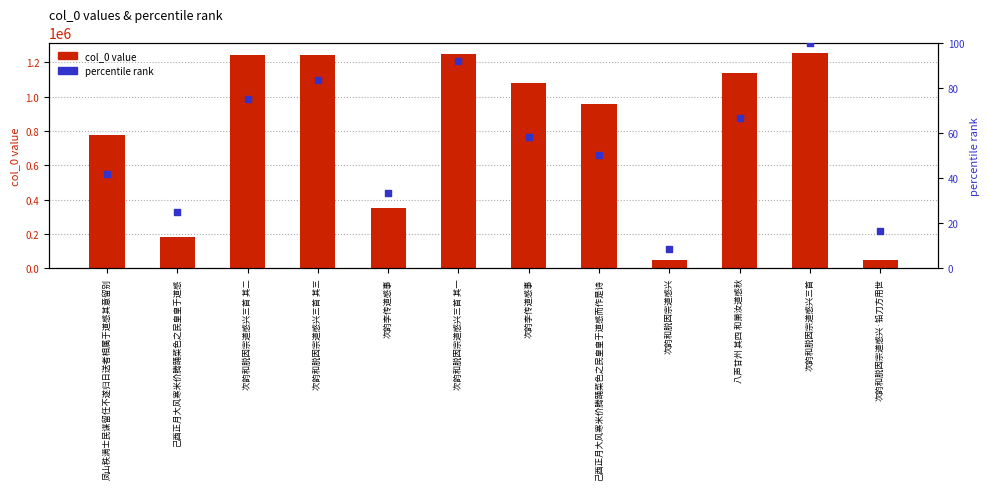

Which series reaches the maximum Y coordinate?

col_0 value